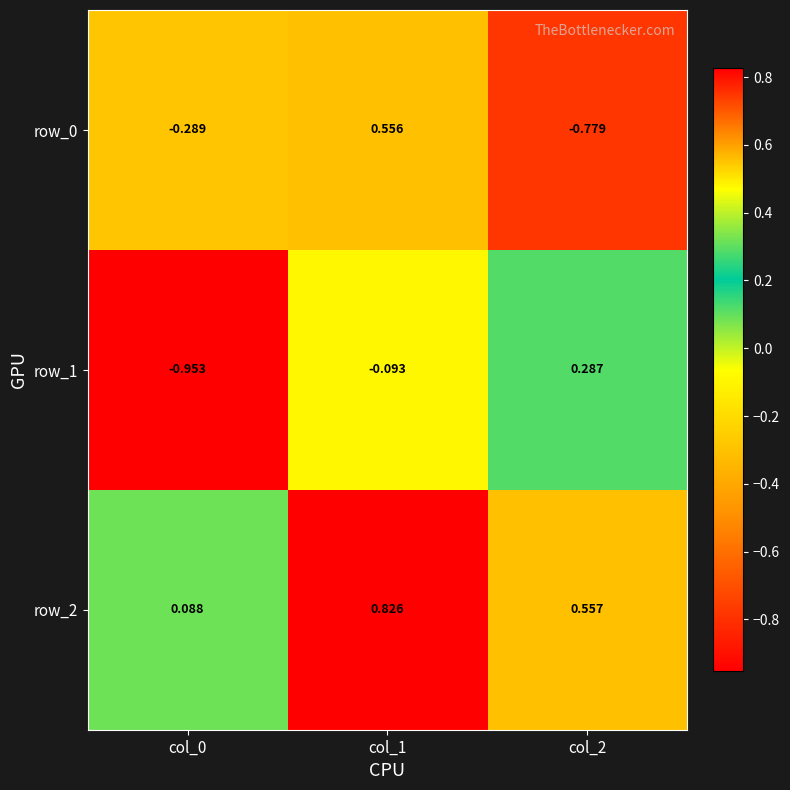

Between col_1 and col_0, which is larger?

col_1